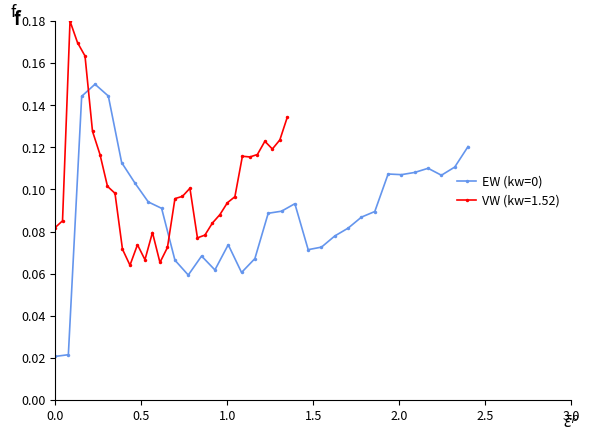

Count the EW (kw=0) values in the range 0 to 1.

32